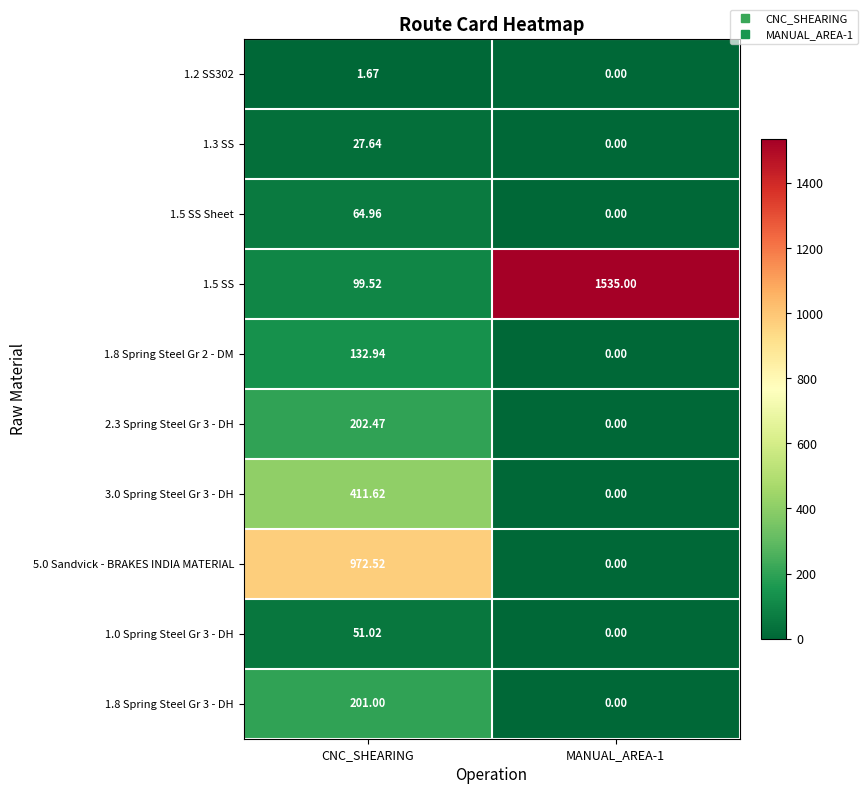

At which category is the sum across all series the highest?

CNC_SHEARING